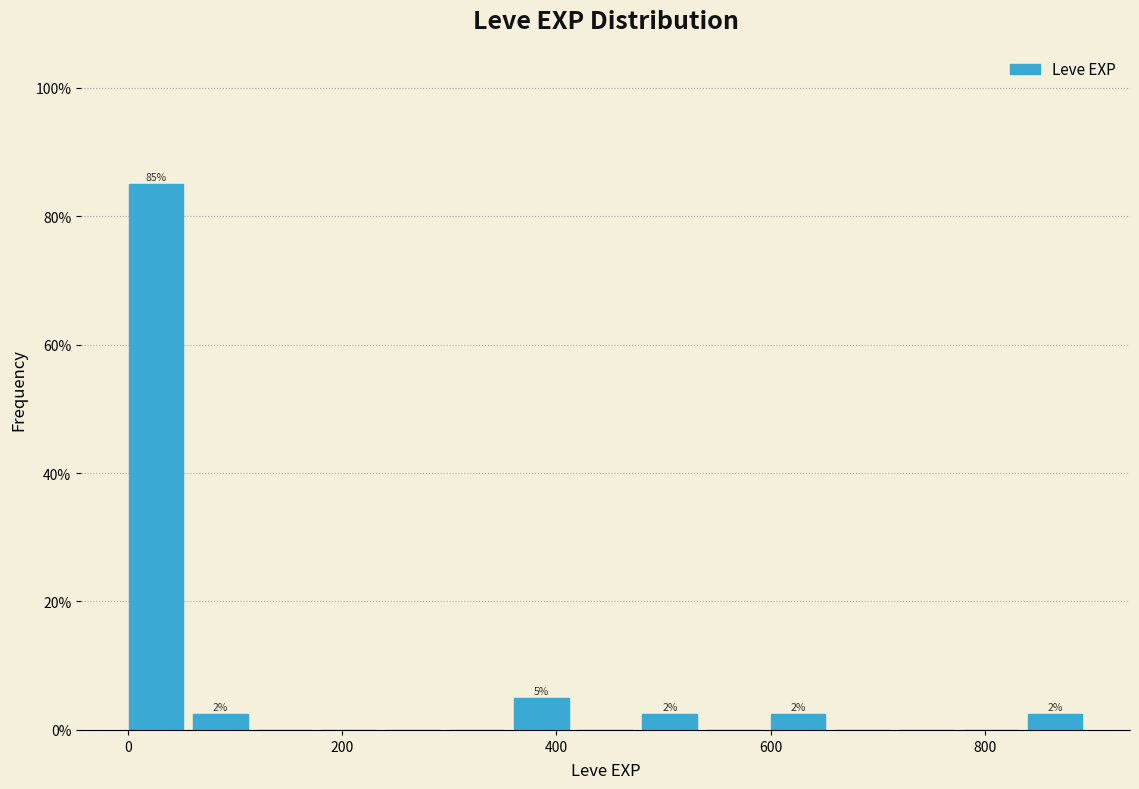

Around what value on the x-axis is the tallest bar? Give the approximate position of its centre, as read against the axis.

20